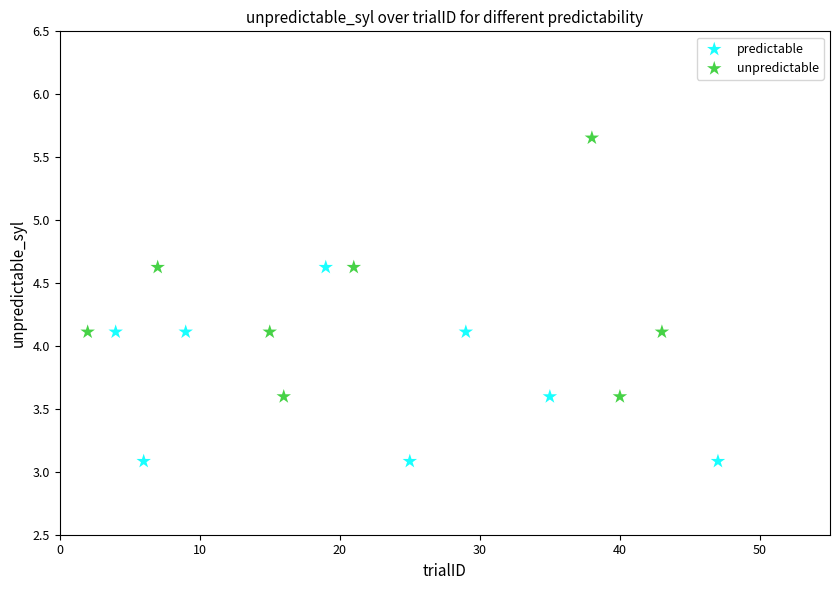

Which series contains the lowest Y value?

predictable